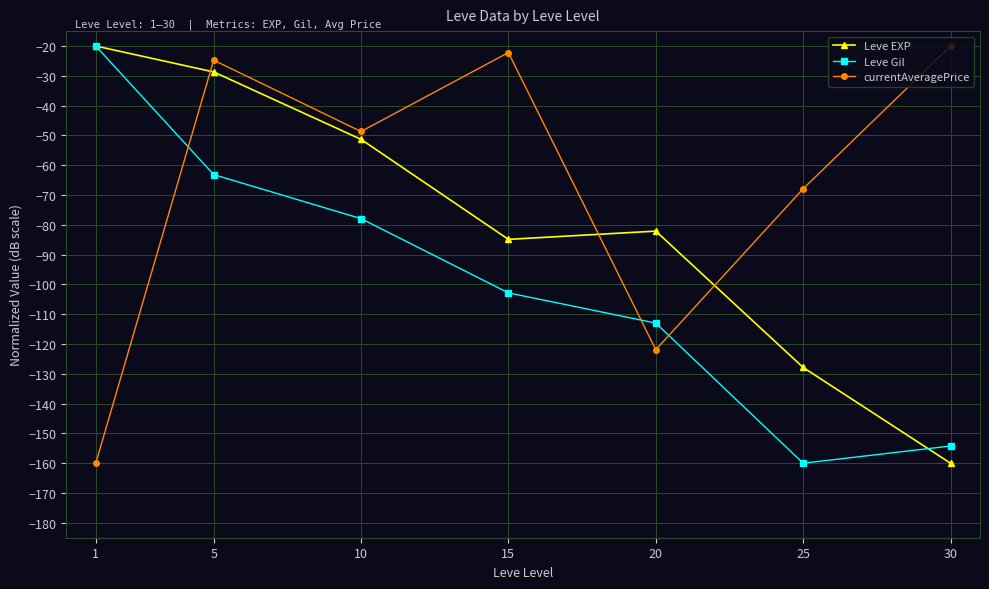

List the series in order of their overall mean, highest first.

currentAveragePrice, Leve EXP, Leve Gil